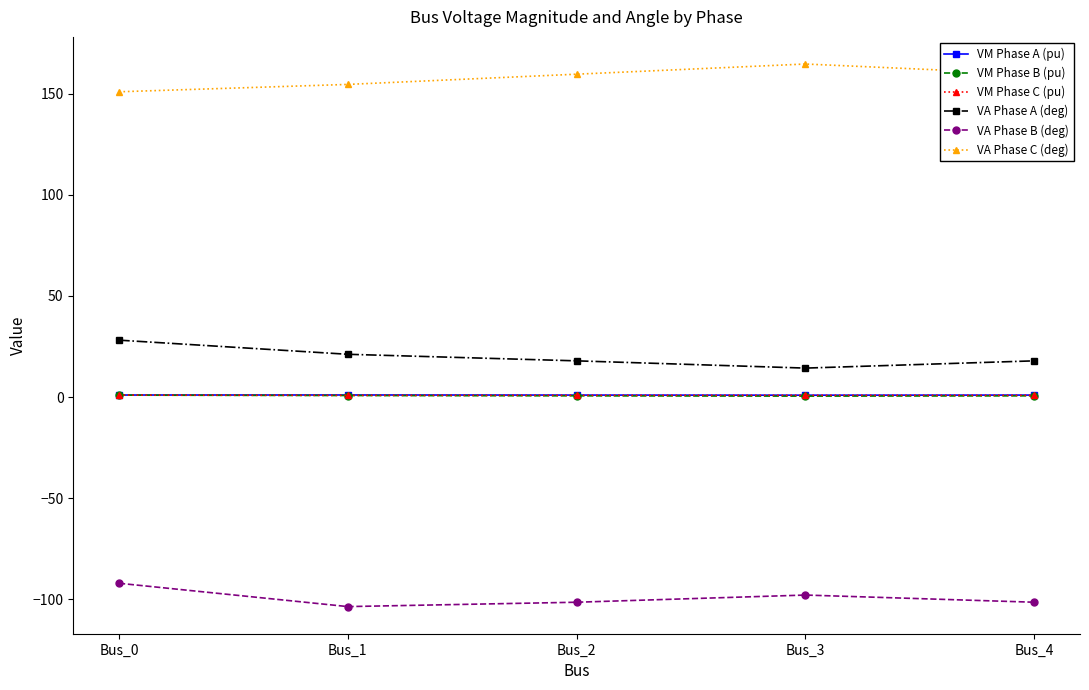

Is it true that VA Phase C (deg) equals 91.8 at Bus_1?

False